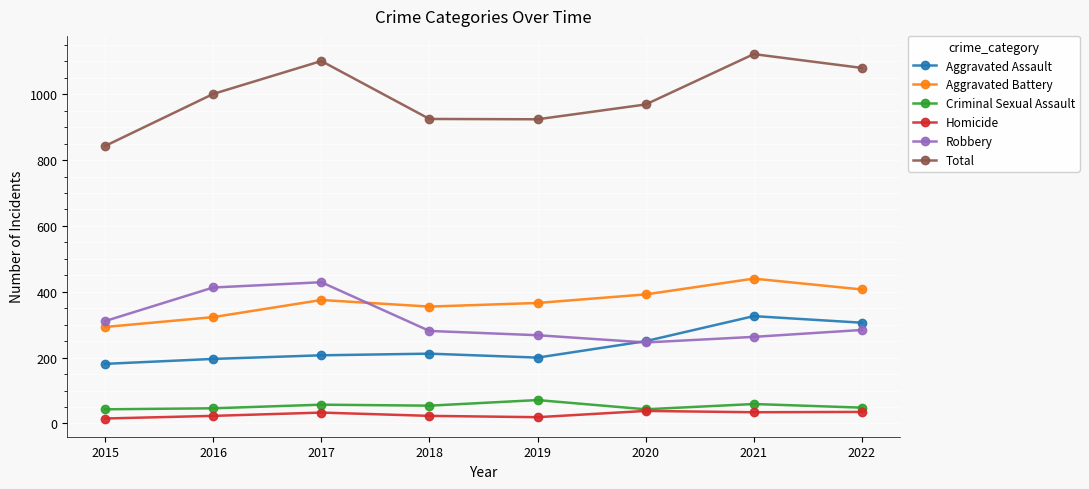

Is the value of Robbery at 2019 greater than the value of Aggravated Battery at 2017?

No